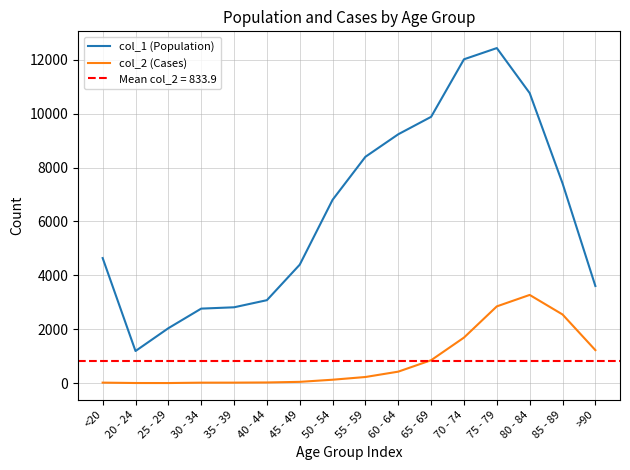

At which category does col_2 (Cases) reach its first local valley?

25 - 29